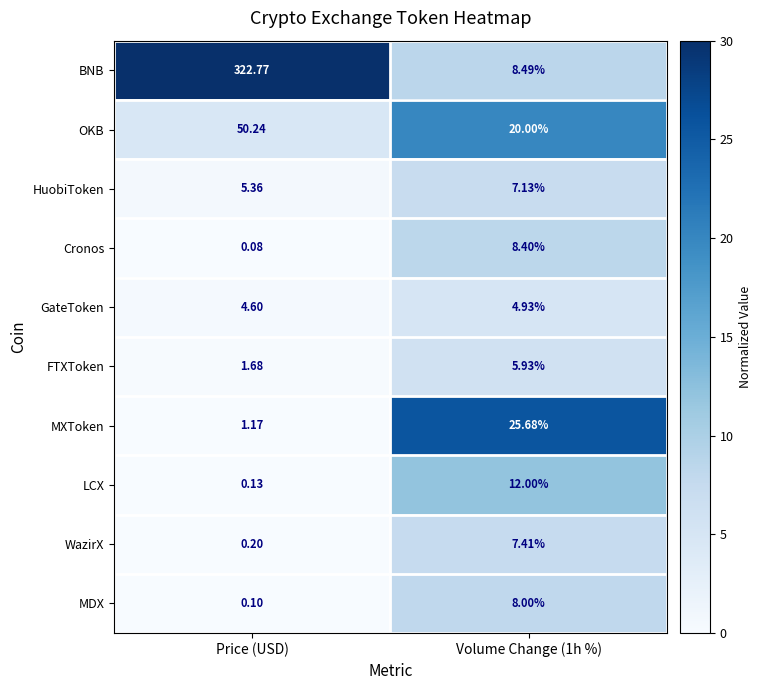

Which category has the lowest value across all series?

Price (USD)